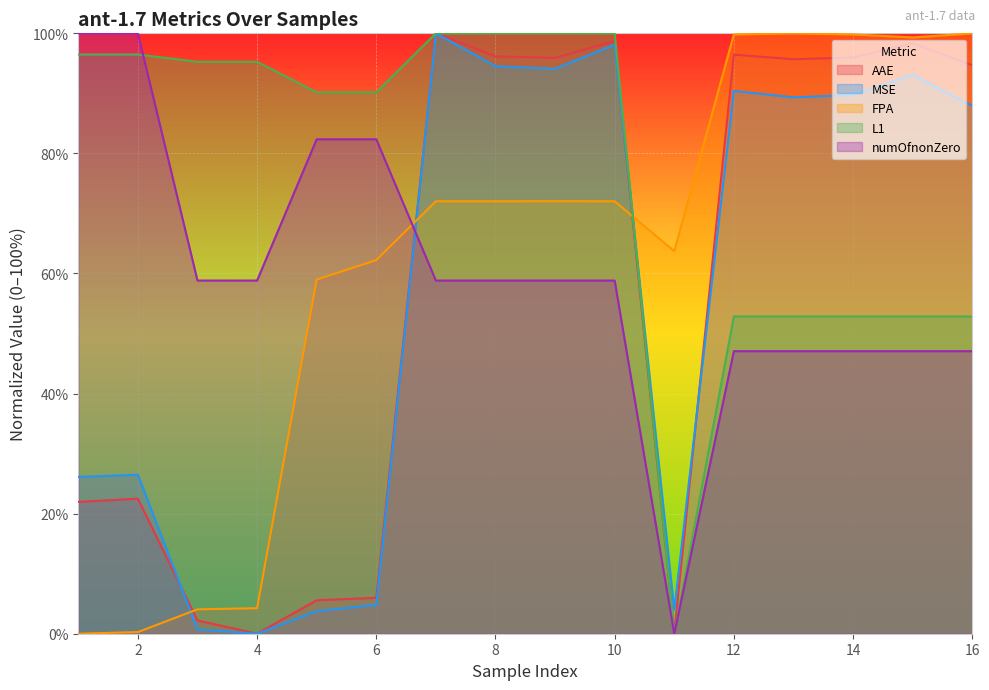

What is the difference between the maximum and minimum values in the FPA series?

100.0